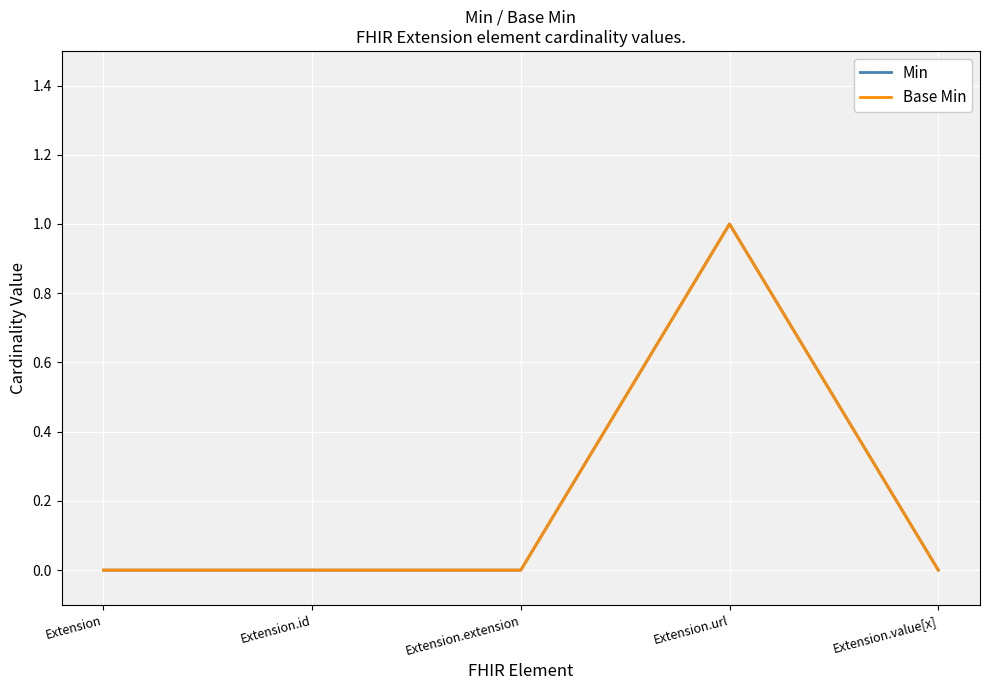

True or false: Base Min has more than 2 points higher than both neighbors.

False